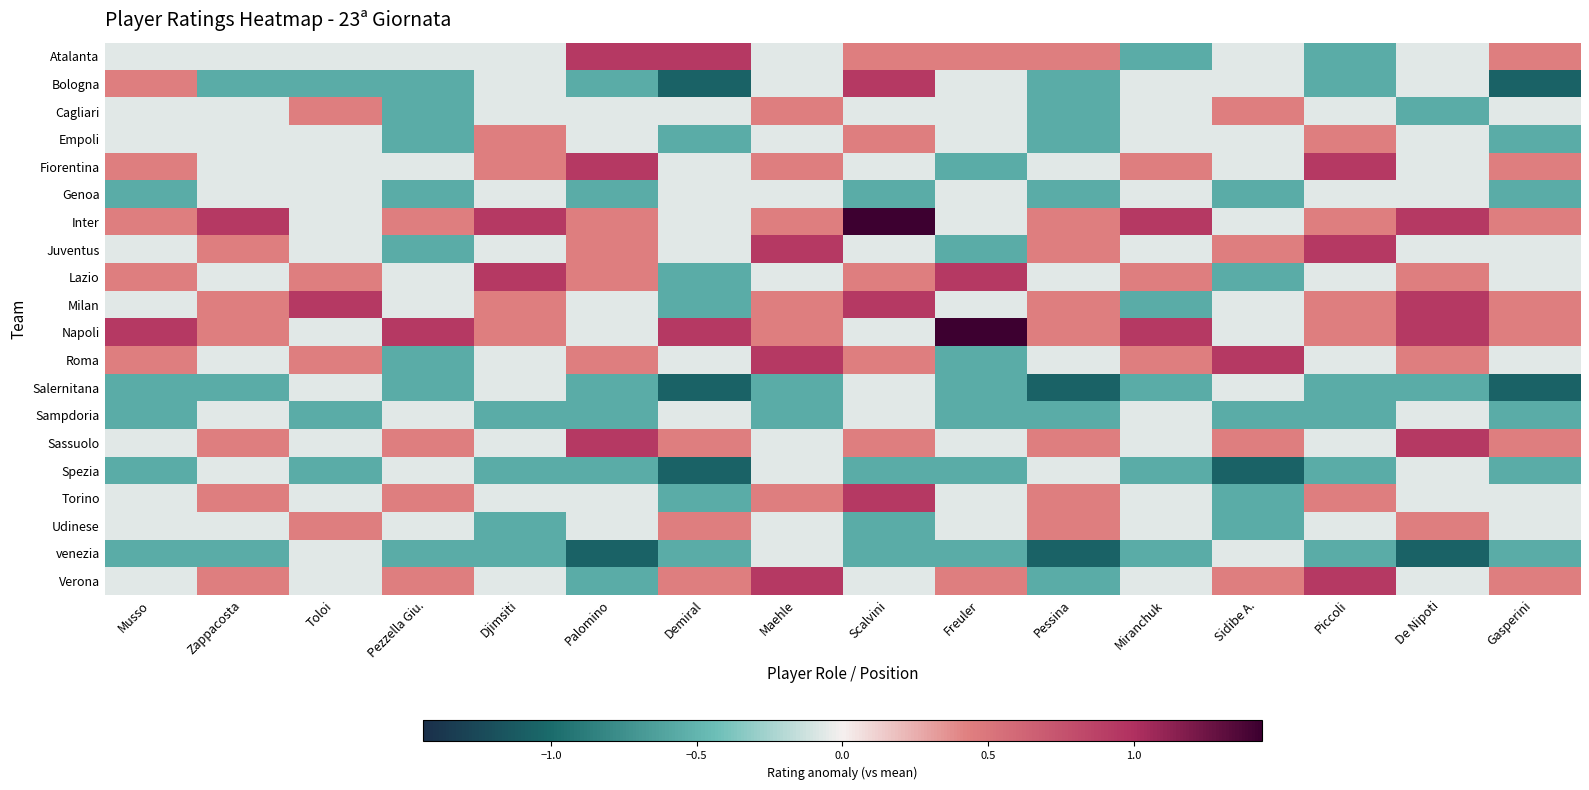

Reading left to right, list all the values displayed in this chart.

Atalanta: Musso=-0.1	Zappacosta=-0.1	Toloi=-0.1	Pezzella Giu.=-0.1	Djimsiti=-0.1	Palomino=0.9	Demiral=0.9	Maehle=-0.1	Scalvini=0.4	Freuler=0.4	Pessina=0.4	Miranchuk=-0.6	Sidibe A.=-0.1	Piccoli=-0.6	De Nipoti=-0.1	Gasperini=0.4
Bologna: Musso=0.4	Zappacosta=-0.6	Toloi=-0.6	Pezzella Giu.=-0.6	Djimsiti=-0.1	Palomino=-0.6	Demiral=-1.1	Maehle=-0.1	Scalvini=0.9	Freuler=-0.1	Pessina=-0.6	Miranchuk=-0.1	Sidibe A.=-0.1	Piccoli=-0.6	De Nipoti=-0.1	Gasperini=-1.1
Cagliari: Musso=-0.1	Zappacosta=-0.1	Toloi=0.4	Pezzella Giu.=-0.6	Djimsiti=-0.1	Palomino=-0.1	Demiral=-0.1	Maehle=0.4	Scalvini=-0.1	Freuler=-0.1	Pessina=-0.6	Miranchuk=-0.1	Sidibe A.=0.4	Piccoli=-0.1	De Nipoti=-0.6	Gasperini=-0.1
Empoli: Musso=-0.1	Zappacosta=-0.1	Toloi=-0.1	Pezzella Giu.=-0.6	Djimsiti=0.4	Palomino=-0.1	Demiral=-0.6	Maehle=-0.1	Scalvini=0.4	Freuler=-0.1	Pessina=-0.6	Miranchuk=-0.1	Sidibe A.=-0.1	Piccoli=0.4	De Nipoti=-0.1	Gasperini=-0.6
Fiorentina: Musso=0.4	Zappacosta=-0.1	Toloi=-0.1	Pezzella Giu.=-0.1	Djimsiti=0.4	Palomino=0.9	Demiral=-0.1	Maehle=0.4	Scalvini=-0.1	Freuler=-0.6	Pessina=-0.1	Miranchuk=0.4	Sidibe A.=-0.1	Piccoli=0.9	De Nipoti=-0.1	Gasperini=0.4
Genoa: Musso=-0.6	Zappacosta=-0.1	Toloi=-0.1	Pezzella Giu.=-0.6	Djimsiti=-0.1	Palomino=-0.6	Demiral=-0.1	Maehle=-0.1	Scalvini=-0.6	Freuler=-0.1	Pessina=-0.6	Miranchuk=-0.1	Sidibe A.=-0.6	Piccoli=-0.1	De Nipoti=-0.1	Gasperini=-0.6
Inter: Musso=0.4	Zappacosta=0.9	Toloi=-0.1	Pezzella Giu.=0.4	Djimsiti=0.9	Palomino=0.4	Demiral=-0.1	Maehle=0.4	Scalvini=1.4	Freuler=-0.1	Pessina=0.4	Miranchuk=0.9	Sidibe A.=-0.1	Piccoli=0.4	De Nipoti=0.9	Gasperini=0.4
Juventus: Musso=-0.1	Zappacosta=0.4	Toloi=-0.1	Pezzella Giu.=-0.6	Djimsiti=-0.1	Palomino=0.4	Demiral=-0.1	Maehle=0.9	Scalvini=-0.1	Freuler=-0.6	Pessina=0.4	Miranchuk=-0.1	Sidibe A.=0.4	Piccoli=0.9	De Nipoti=-0.1	Gasperini=-0.1
Lazio: Musso=0.4	Zappacosta=-0.1	Toloi=0.4	Pezzella Giu.=-0.1	Djimsiti=0.9	Palomino=0.4	Demiral=-0.6	Maehle=-0.1	Scalvini=0.4	Freuler=0.9	Pessina=-0.1	Miranchuk=0.4	Sidibe A.=-0.6	Piccoli=-0.1	De Nipoti=0.4	Gasperini=-0.1
Milan: Musso=-0.1	Zappacosta=0.4	Toloi=0.9	Pezzella Giu.=-0.1	Djimsiti=0.4	Palomino=-0.1	Demiral=-0.6	Maehle=0.4	Scalvini=0.9	Freuler=-0.1	Pessina=0.4	Miranchuk=-0.6	Sidibe A.=-0.1	Piccoli=0.4	De Nipoti=0.9	Gasperini=0.4
Napoli: Musso=0.9	Zappacosta=0.4	Toloi=-0.1	Pezzella Giu.=0.9	Djimsiti=0.4	Palomino=-0.1	Demiral=0.9	Maehle=0.4	Scalvini=-0.1	Freuler=1.4	Pessina=0.4	Miranchuk=0.9	Sidibe A.=-0.1	Piccoli=0.4	De Nipoti=0.9	Gasperini=0.4
Roma: Musso=0.4	Zappacosta=-0.1	Toloi=0.4	Pezzella Giu.=-0.6	Djimsiti=-0.1	Palomino=0.4	Demiral=-0.1	Maehle=0.9	Scalvini=0.4	Freuler=-0.6	Pessina=-0.1	Miranchuk=0.4	Sidibe A.=0.9	Piccoli=-0.1	De Nipoti=0.4	Gasperini=-0.1
Salernitana: Musso=-0.6	Zappacosta=-0.6	Toloi=-0.1	Pezzella Giu.=-0.6	Djimsiti=-0.1	Palomino=-0.6	Demiral=-1.1	Maehle=-0.6	Scalvini=-0.1	Freuler=-0.6	Pessina=-1.1	Miranchuk=-0.6	Sidibe A.=-0.1	Piccoli=-0.6	De Nipoti=-0.6	Gasperini=-1.1
Sampdoria: Musso=-0.6	Zappacosta=-0.1	Toloi=-0.6	Pezzella Giu.=-0.1	Djimsiti=-0.6	Palomino=-0.6	Demiral=-0.1	Maehle=-0.6	Scalvini=-0.1	Freuler=-0.6	Pessina=-0.6	Miranchuk=-0.1	Sidibe A.=-0.6	Piccoli=-0.6	De Nipoti=-0.1	Gasperini=-0.6
Sassuolo: Musso=-0.1	Zappacosta=0.4	Toloi=-0.1	Pezzella Giu.=0.4	Djimsiti=-0.1	Palomino=0.9	Demiral=0.4	Maehle=-0.1	Scalvini=0.4	Freuler=-0.1	Pessina=0.4	Miranchuk=-0.1	Sidibe A.=0.4	Piccoli=-0.1	De Nipoti=0.9	Gasperini=0.4
Spezia: Musso=-0.6	Zappacosta=-0.1	Toloi=-0.6	Pezzella Giu.=-0.1	Djimsiti=-0.6	Palomino=-0.6	Demiral=-1.1	Maehle=-0.1	Scalvini=-0.6	Freuler=-0.6	Pessina=-0.1	Miranchuk=-0.6	Sidibe A.=-1.1	Piccoli=-0.6	De Nipoti=-0.1	Gasperini=-0.6
Torino: Musso=-0.1	Zappacosta=0.4	Toloi=-0.1	Pezzella Giu.=0.4	Djimsiti=-0.1	Palomino=-0.1	Demiral=-0.6	Maehle=0.4	Scalvini=0.9	Freuler=-0.1	Pessina=0.4	Miranchuk=-0.1	Sidibe A.=-0.6	Piccoli=0.4	De Nipoti=-0.1	Gasperini=-0.1
Udinese: Musso=-0.1	Zappacosta=-0.1	Toloi=0.4	Pezzella Giu.=-0.1	Djimsiti=-0.6	Palomino=-0.1	Demiral=0.4	Maehle=-0.1	Scalvini=-0.6	Freuler=-0.1	Pessina=0.4	Miranchuk=-0.1	Sidibe A.=-0.6	Piccoli=-0.1	De Nipoti=0.4	Gasperini=-0.1
venezia: Musso=-0.6	Zappacosta=-0.6	Toloi=-0.1	Pezzella Giu.=-0.6	Djimsiti=-0.6	Palomino=-1.1	Demiral=-0.6	Maehle=-0.1	Scalvini=-0.6	Freuler=-0.6	Pessina=-1.1	Miranchuk=-0.6	Sidibe A.=-0.1	Piccoli=-0.6	De Nipoti=-1.1	Gasperini=-0.6
Verona: Musso=-0.1	Zappacosta=0.4	Toloi=-0.1	Pezzella Giu.=0.4	Djimsiti=-0.1	Palomino=-0.6	Demiral=0.4	Maehle=0.9	Scalvini=-0.1	Freuler=0.4	Pessina=-0.6	Miranchuk=-0.1	Sidibe A.=0.4	Piccoli=0.9	De Nipoti=-0.1	Gasperini=0.4